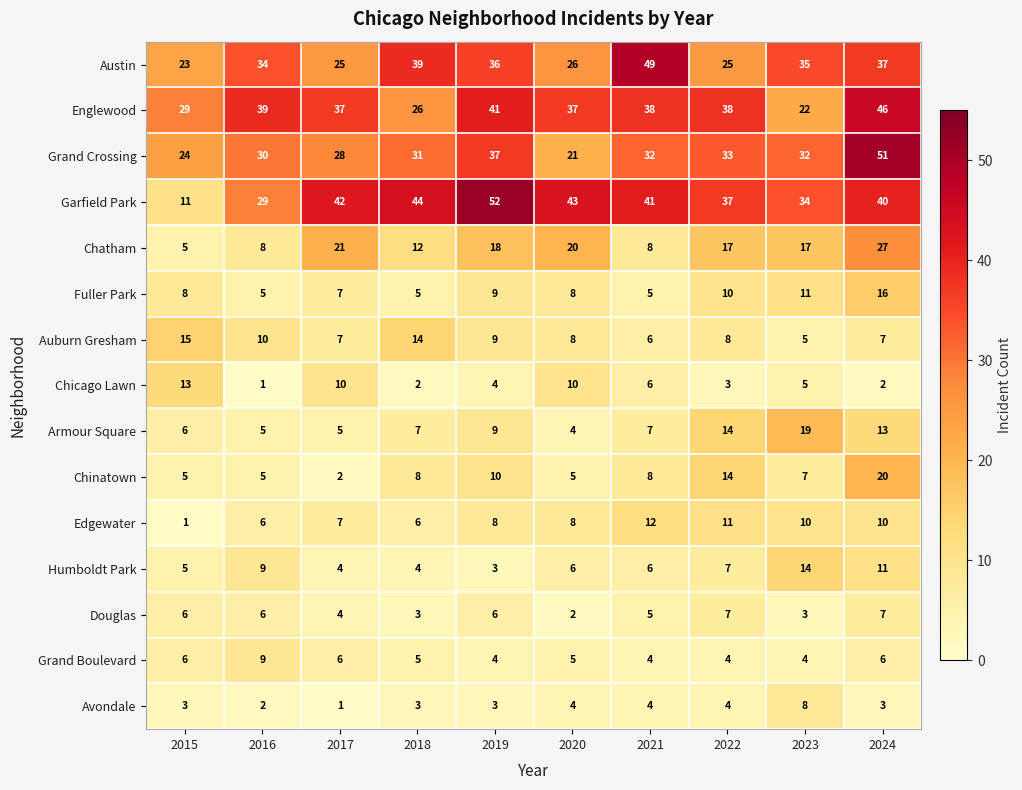

What is the sum of all Armour Square values?

89